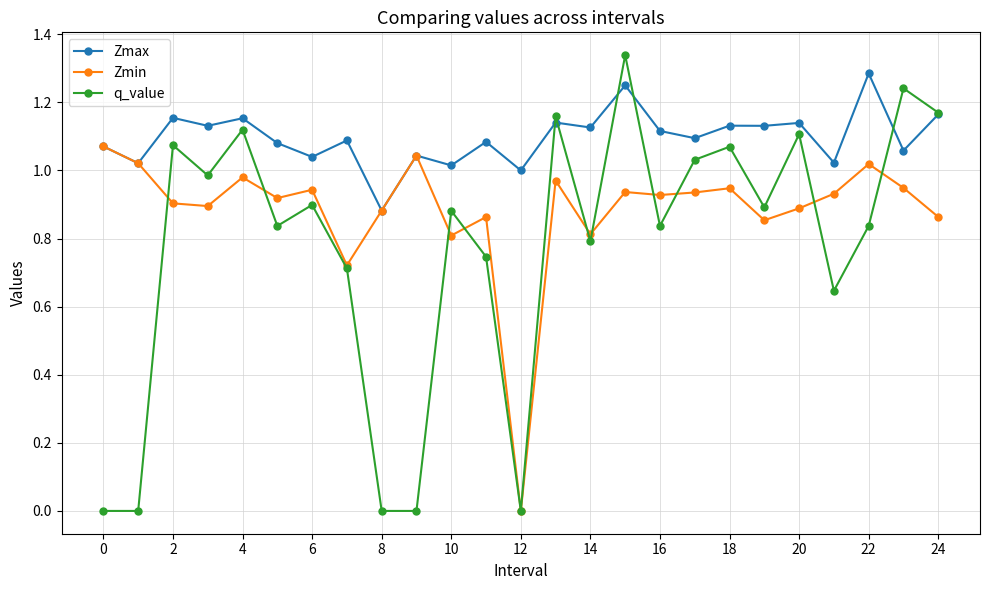

How many interior local peaks does the q_value series have?

9